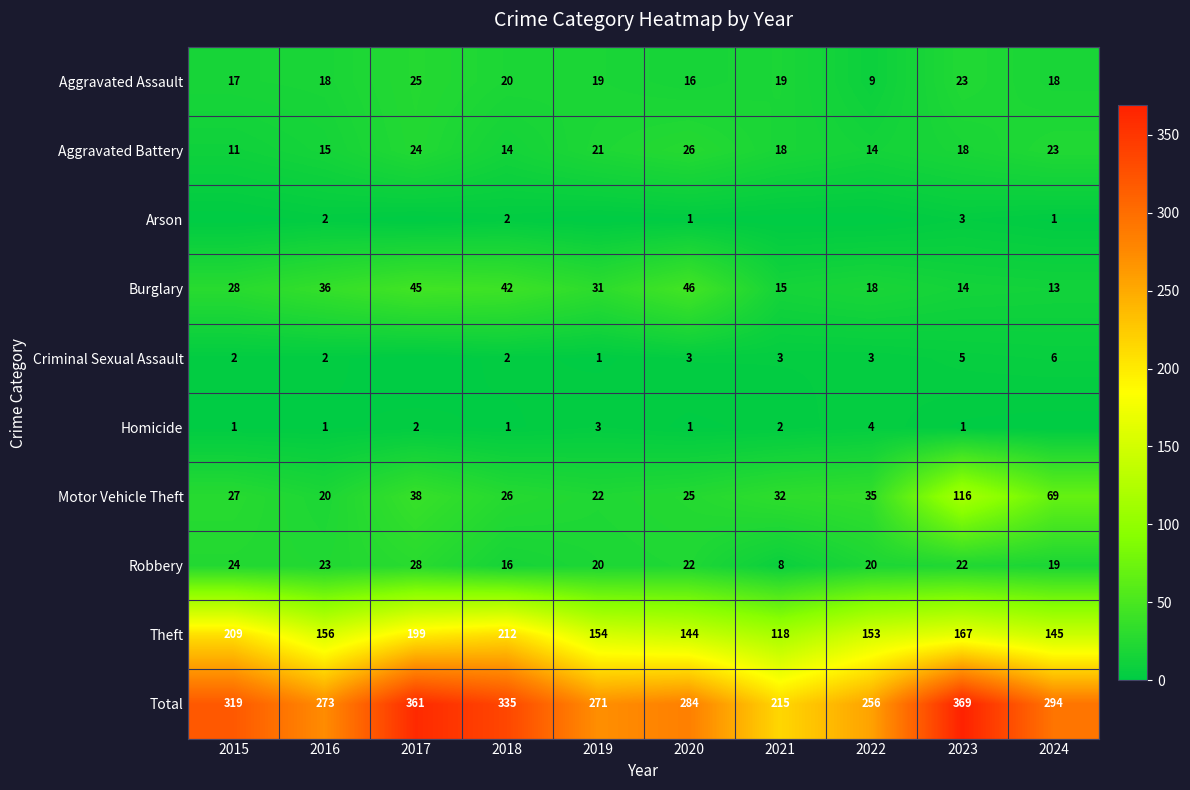

Is the value of Aggravated Battery at 2019 greater than the value of Theft at 2018?

No